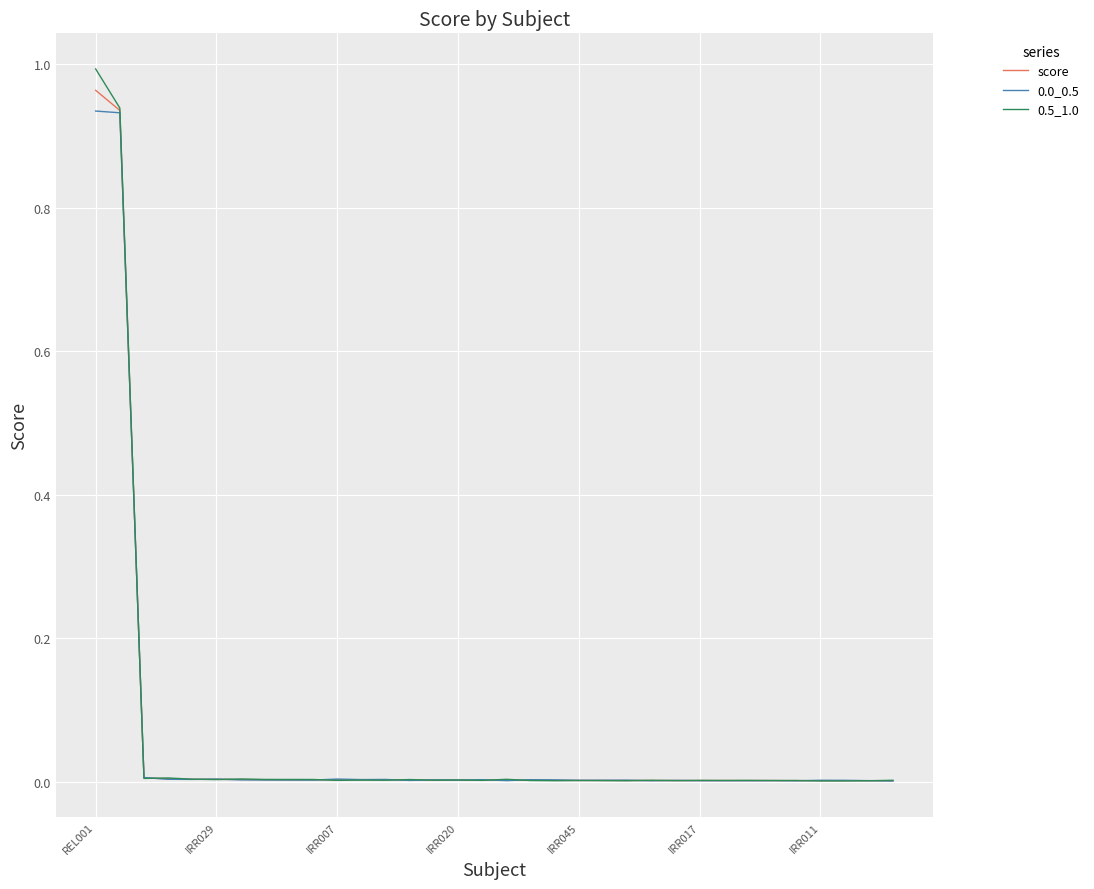

Which series has the largest range (max minus min)?

0.5_1.0